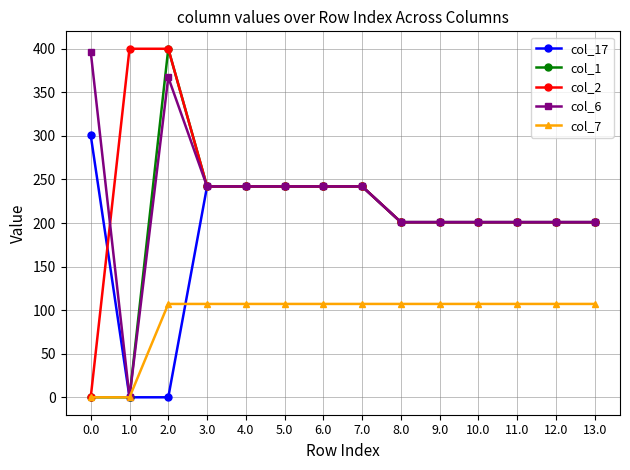

Reading right to left, transcribe all the data shown in this chart.

col_17: 201.0	201.0	201.0	201.0	201.0	201.0	242.0	242.0	242.0	242.0	242.0	0.0	0.0	300.7
col_1: 201.0	201.0	201.0	201.0	201.0	201.0	242.0	242.0	242.0	242.0	242.0	400.0	0.0	0.0
col_2: 201.0	201.0	201.0	201.0	201.0	201.0	242.0	242.0	242.0	242.0	242.0	400.0	400.0	0.0
col_6: 201.0	201.0	201.0	201.0	201.0	201.0	242.0	242.0	242.0	242.0	242.0	367.2	0.0	396.6
col_7: 107.2	107.2	107.2	107.2	107.2	107.2	107.2	107.2	107.2	107.2	107.2	107.2	0.0	0.0